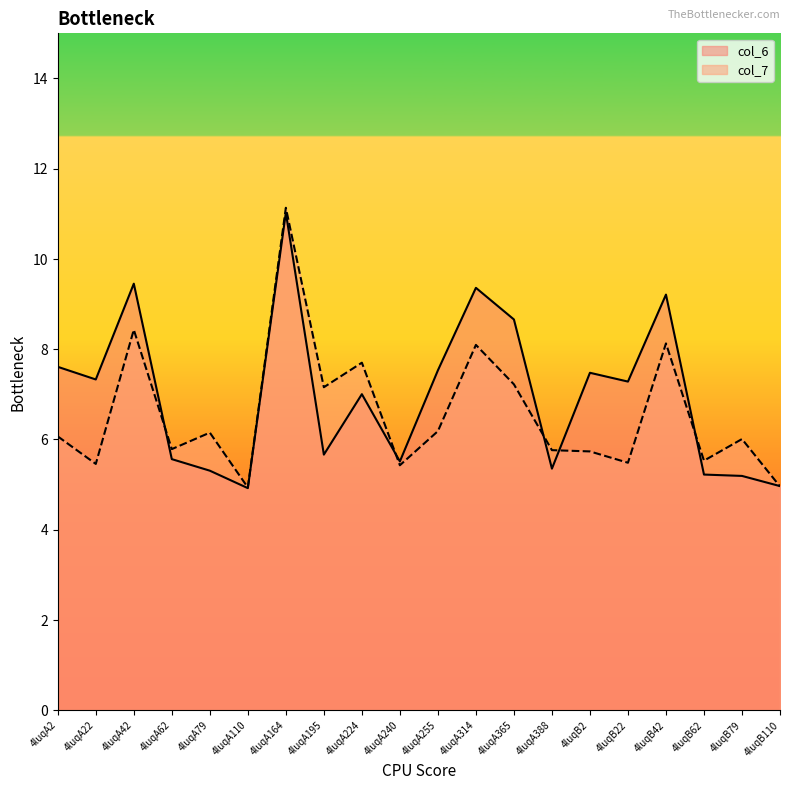

Where is the first local maximum for col_6?

4luqA42